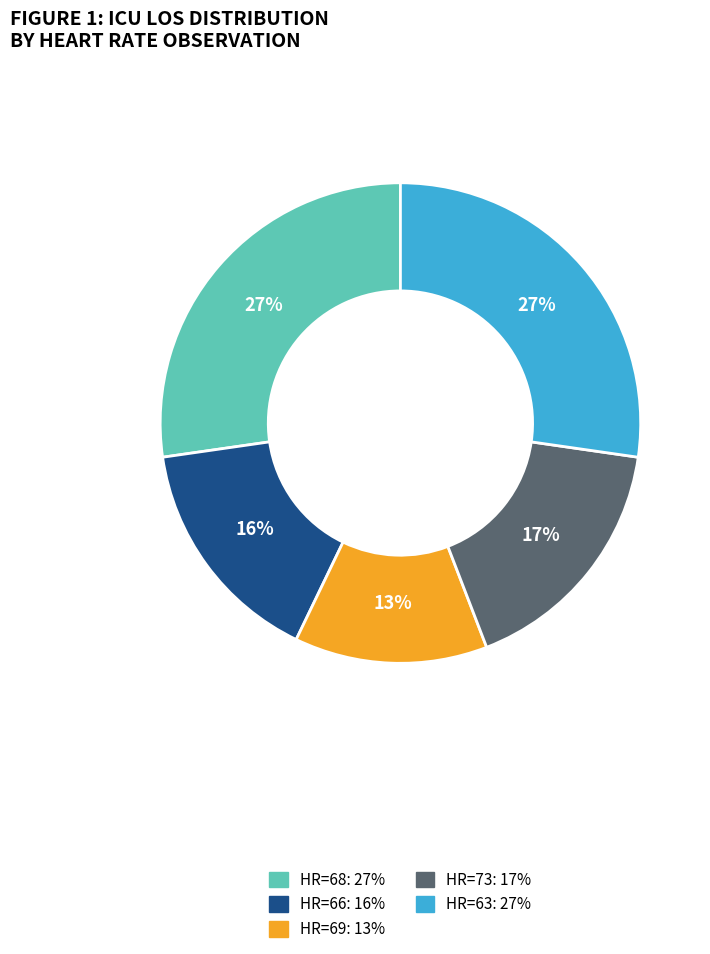

To the nearest percent, what is the average slice percentage?

20%